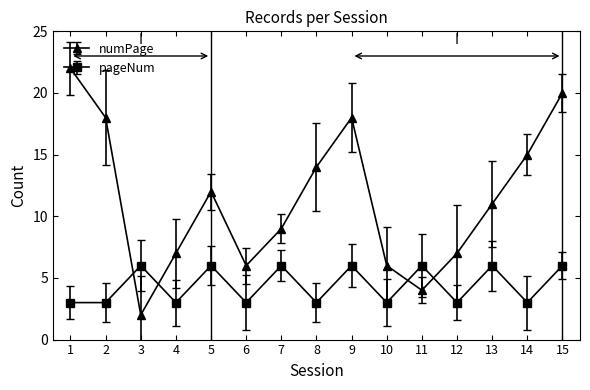

What is the spread (max minus min) of values at 5?

6